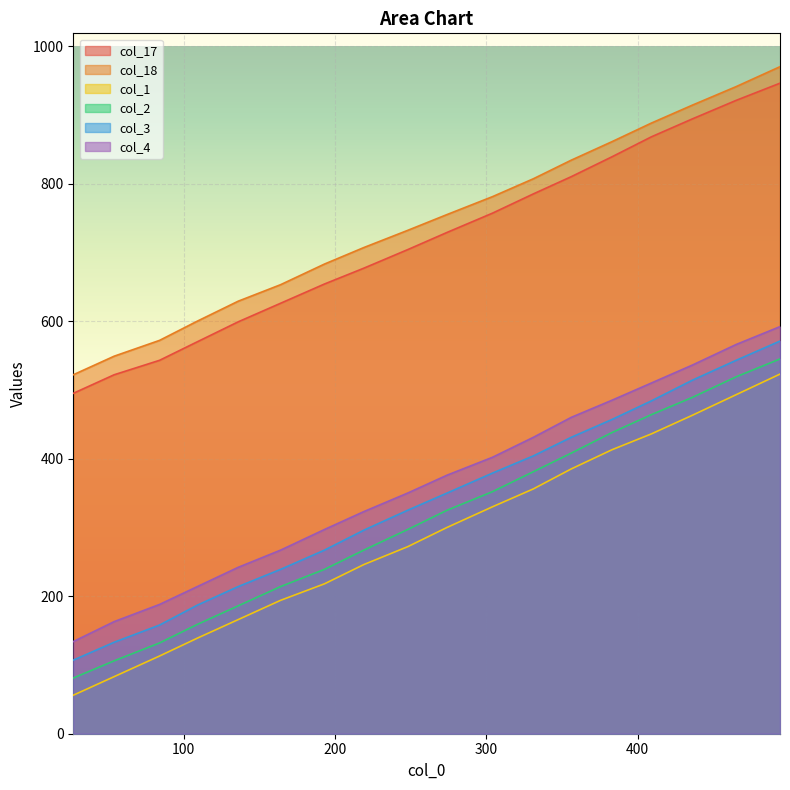

How many lines are shown in the chart?

6